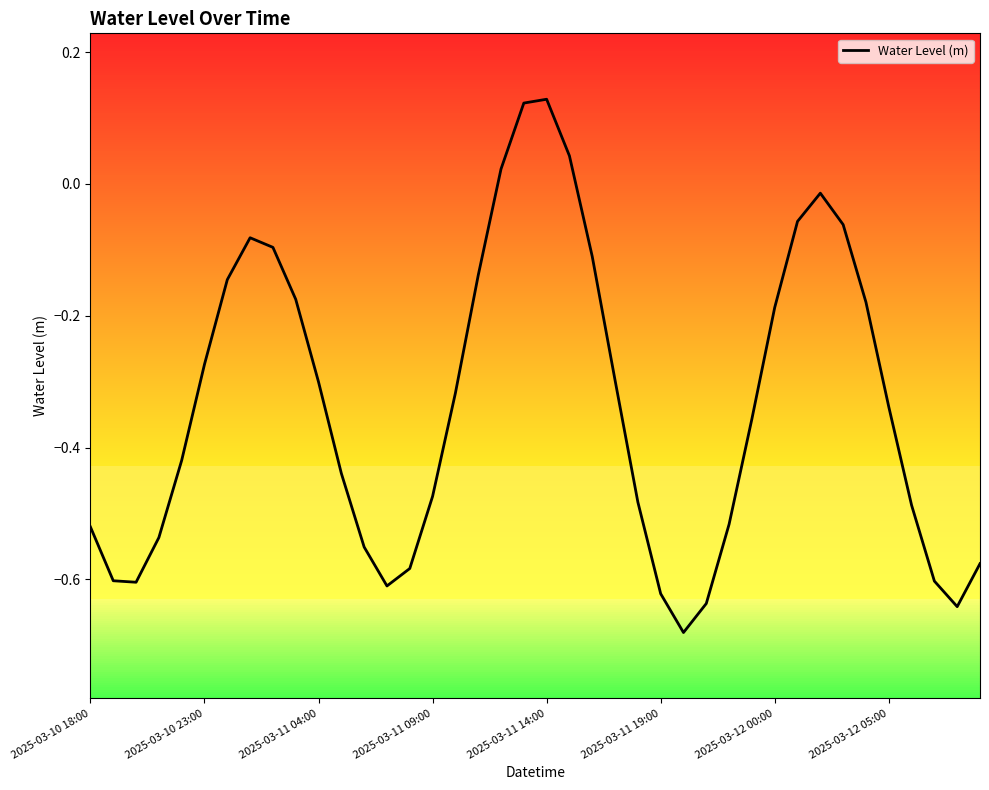

What is the difference between the maximum and minimum values?

0.8